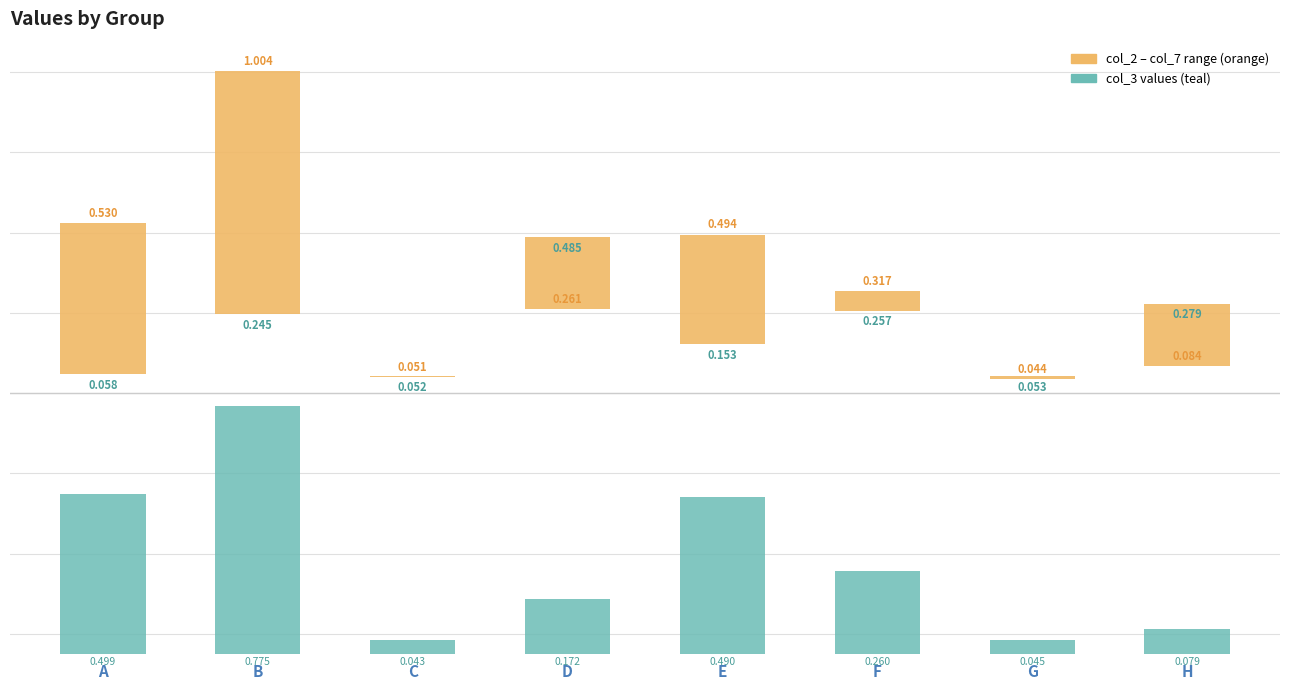

Reading right to left, what are all the values shown in this chart?

col_3 (teal): H=0.1	G=0.0	F=0.3	E=0.5	D=0.2	C=0.0	B=0.8	A=0.5
col_2 / col_7 (orange range): H=-0.2	G=-0.0	F=0.1	E=0.3	D=-0.2	C=-0.0	B=0.8	A=0.5